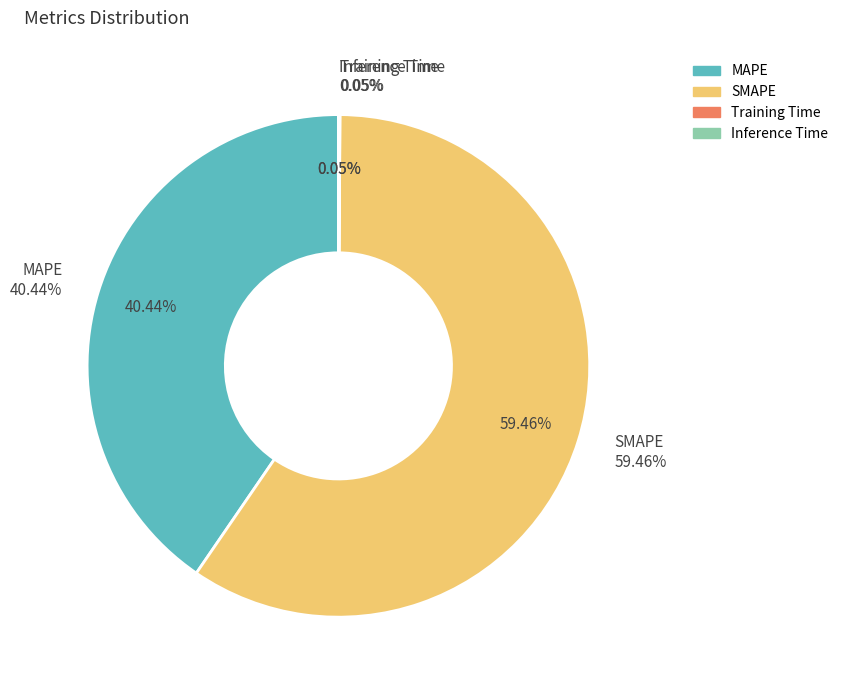

Does SMAPE account for over 50% of the chart?

Yes